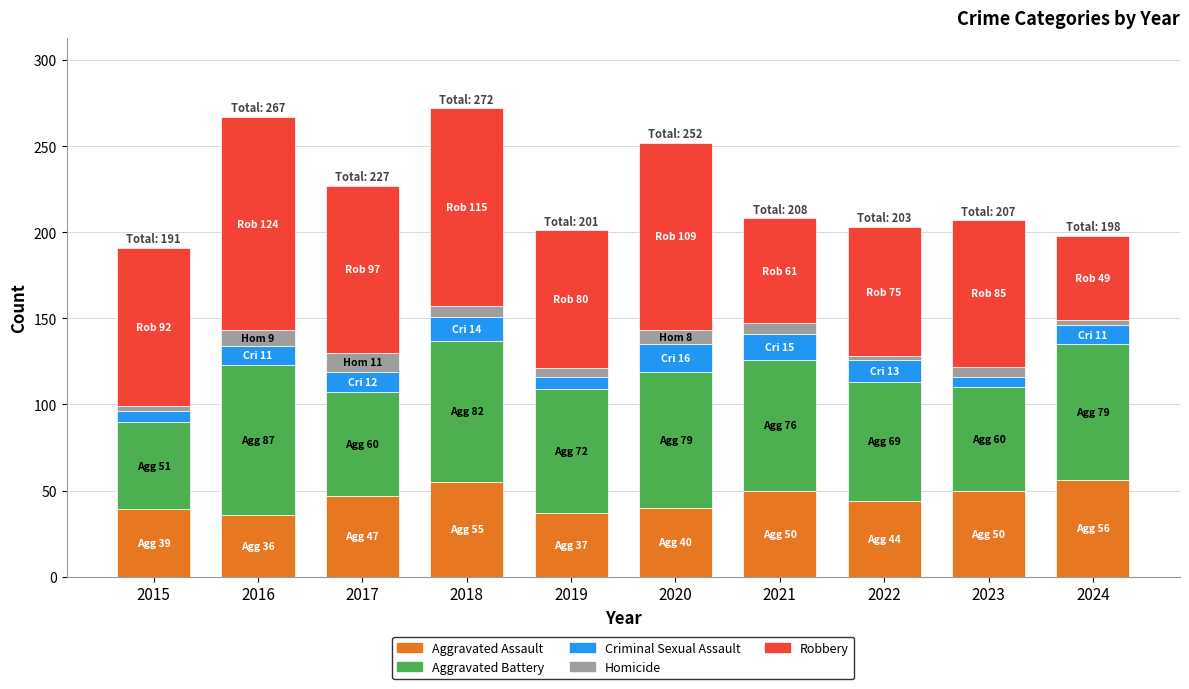

The value of Robbery at 2019 is 80. True or false?

True